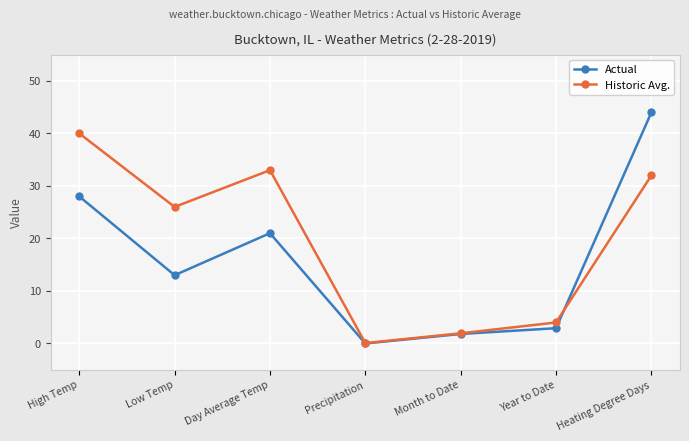

Is the value of Actual at Precipitation greater than the value of Historic Avg. at Heating Degree Days?

No